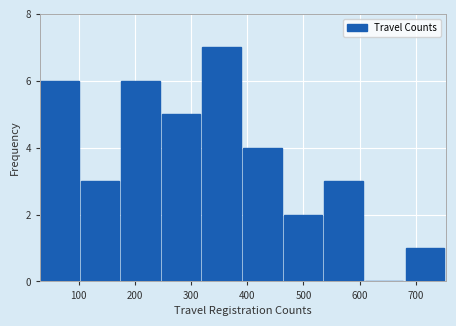

Reading left to right, transcribe this chart: for each bar, give the range it covers on the x-axis and its height. Neither the bar edges nor the heights are printed on the chart, so give them approximately, as read against the axes.

30 to 100: 6
100 to 180: 3
180 to 250: 6
250 to 320: 5
320 to 390: 7
390 to 460: 4
460 to 540: 2
540 to 610: 3
610 to 680: 0
680 to 750: 1